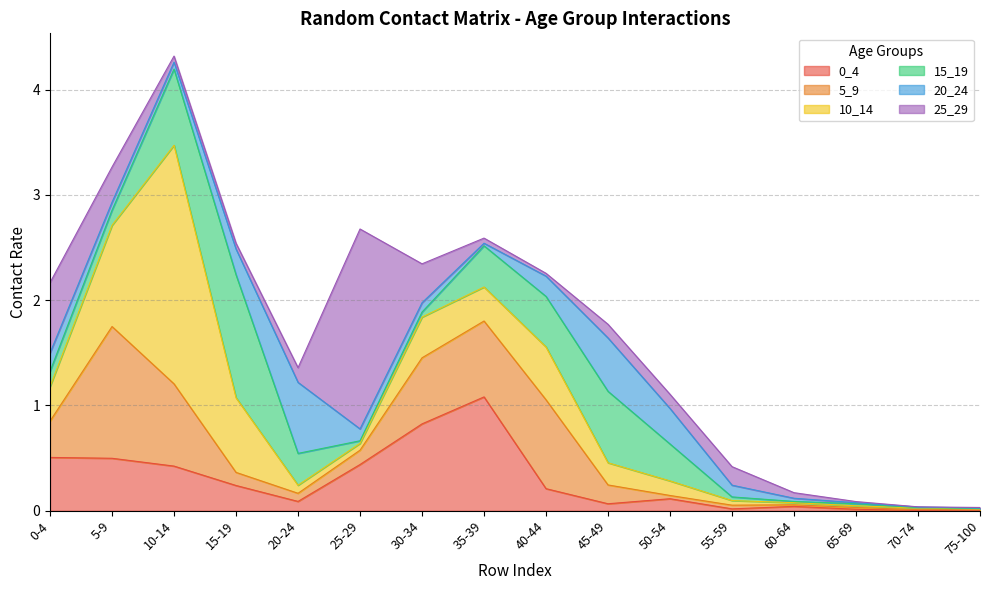

What are all the series names shown in the legend?

0_4, 5_9, 10_14, 15_19, 20_24, 25_29